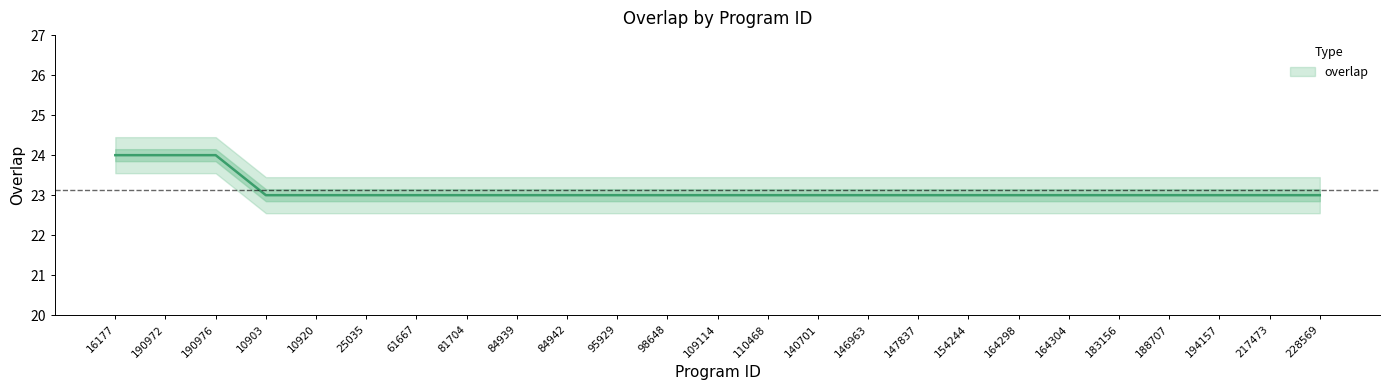

List the labels in order of value, smallest first.

10903, 10920, 25035, 61667, 81704, 84939, 84942, 95929, 98648, 109114, 110468, 140701, 146963, 147837, 154244, 164298, 164304, 183156, 188707, 194157, 217473, 228569, 16177, 190972, 190976